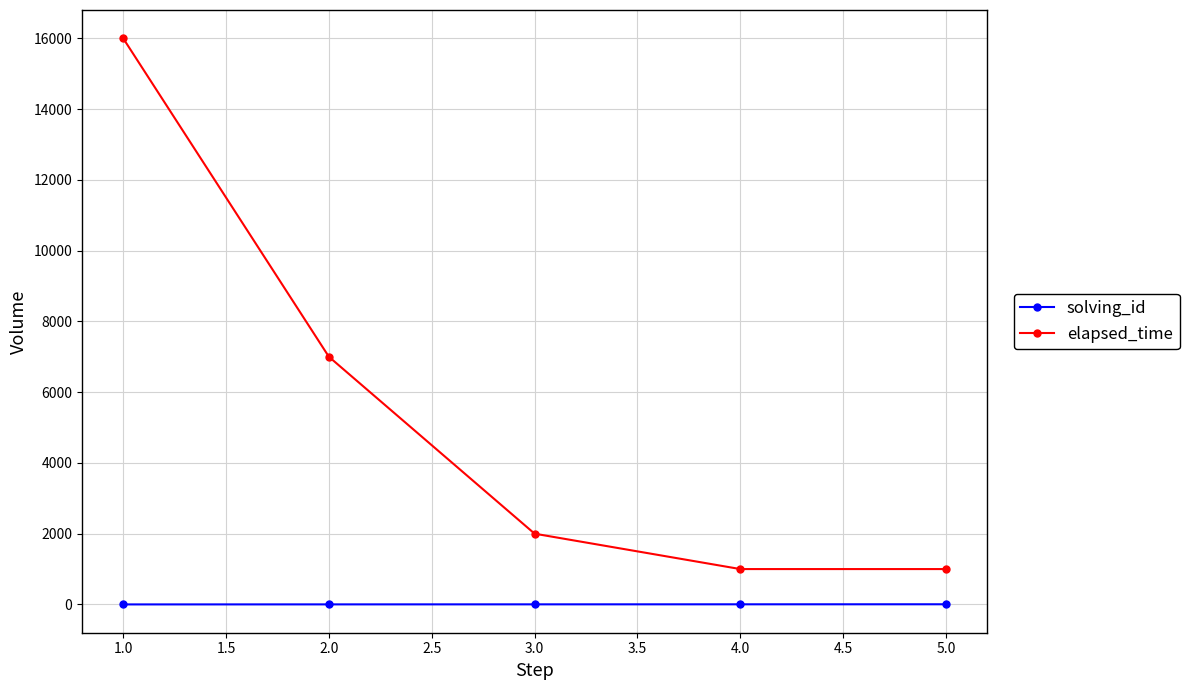

What is the maximum value for elapsed_time?

16000